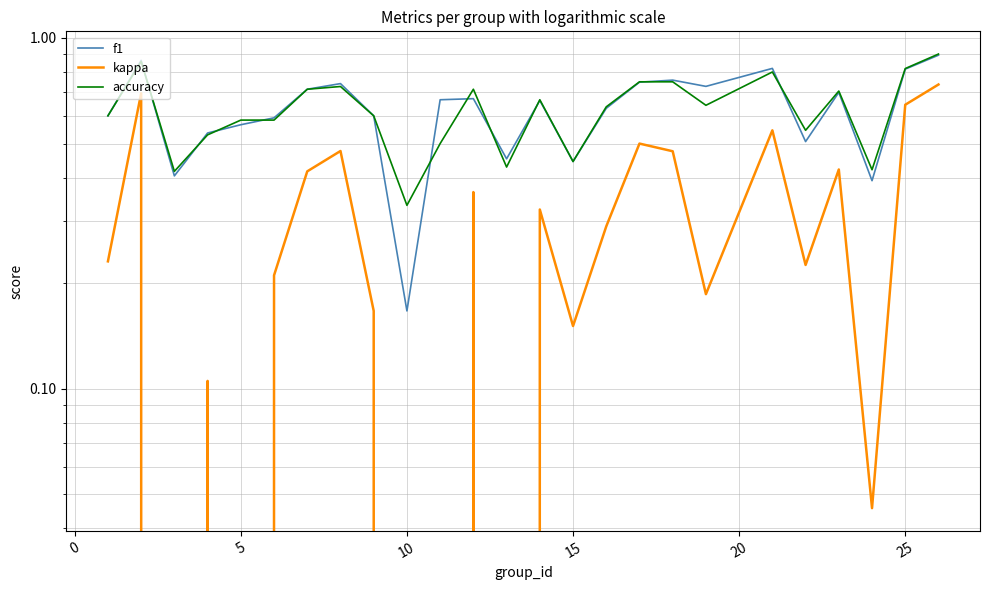

List the series in order of their peak value, highest first.

accuracy, f1, kappa